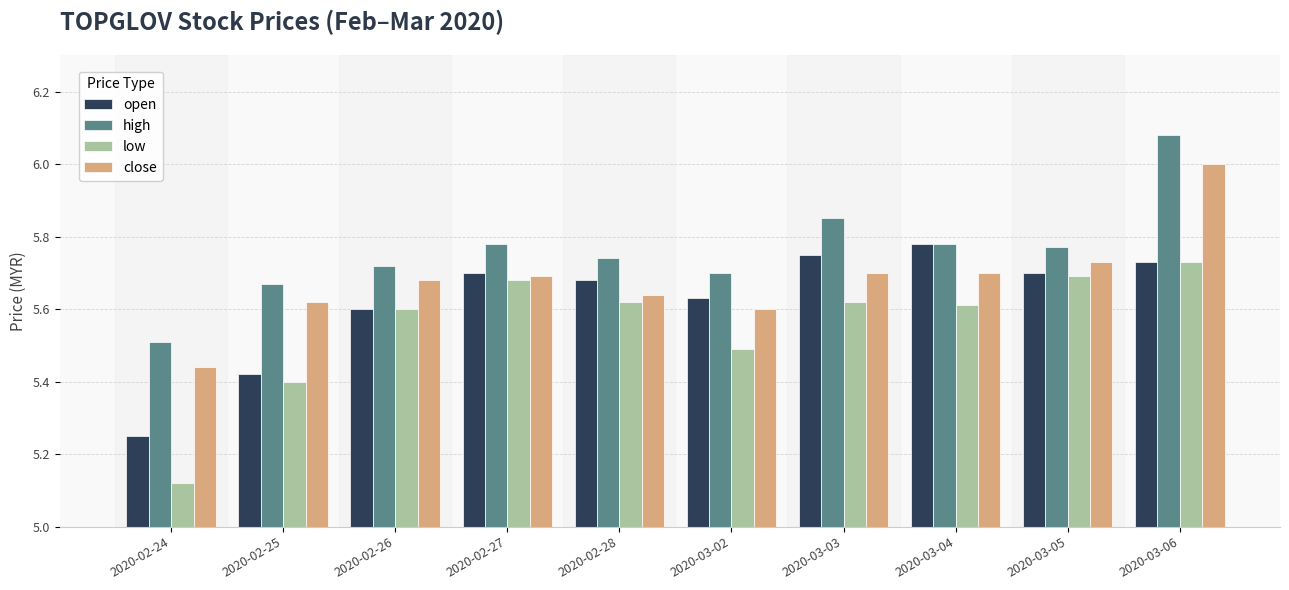

Which series has the largest total across all categories?

high